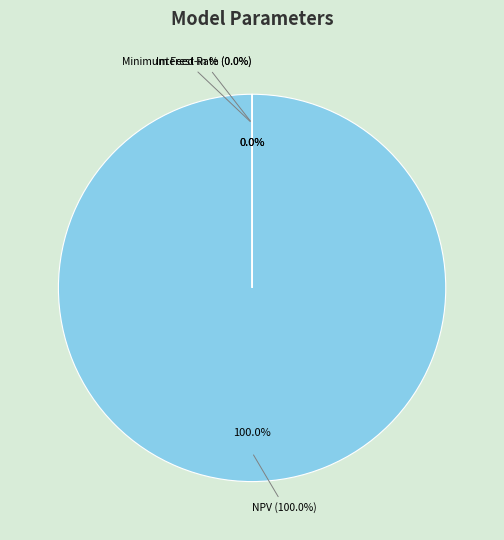

How many segments does this pie chart have?

3